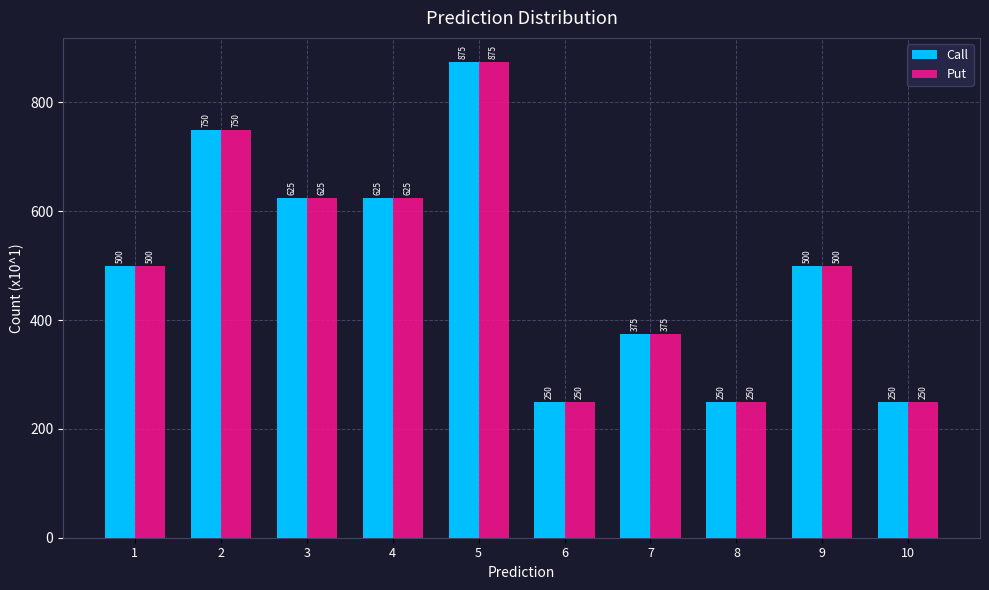

What is the sum of all Put values?

5000